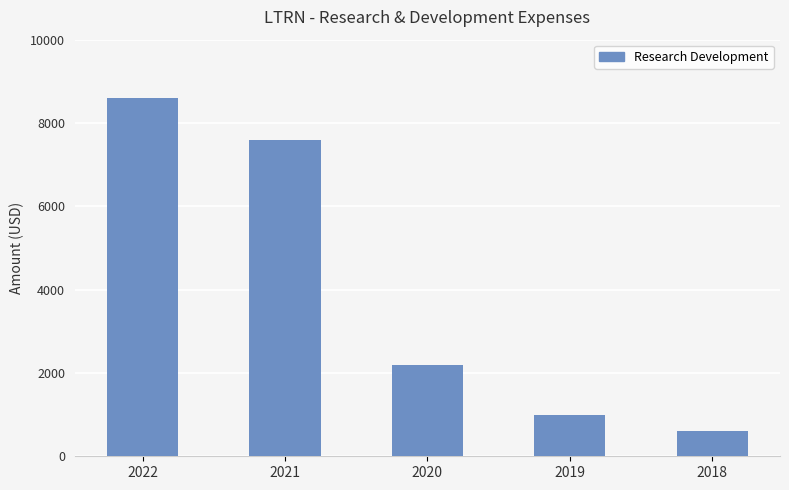

Count the number of data series in this chart.

1